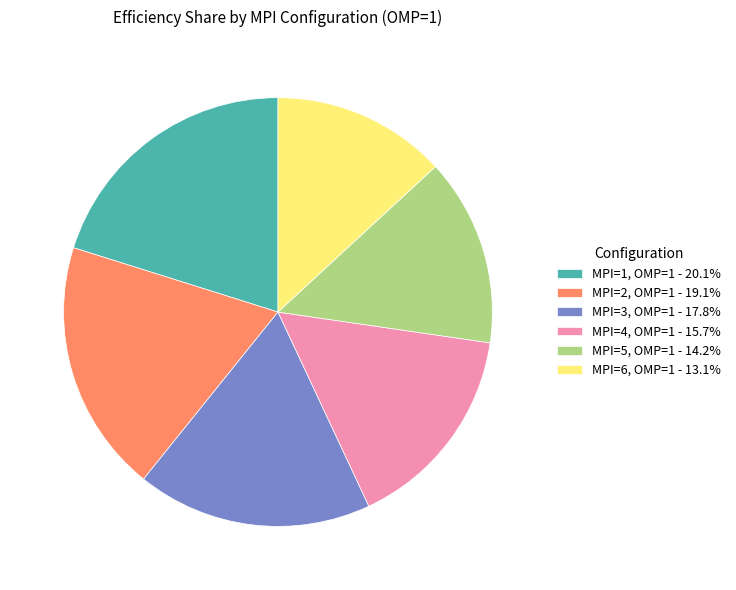

Rank the categories by value from highest to lowest.

MPI=1, OMP=1, MPI=2, OMP=1, MPI=3, OMP=1, MPI=4, OMP=1, MPI=5, OMP=1, MPI=6, OMP=1